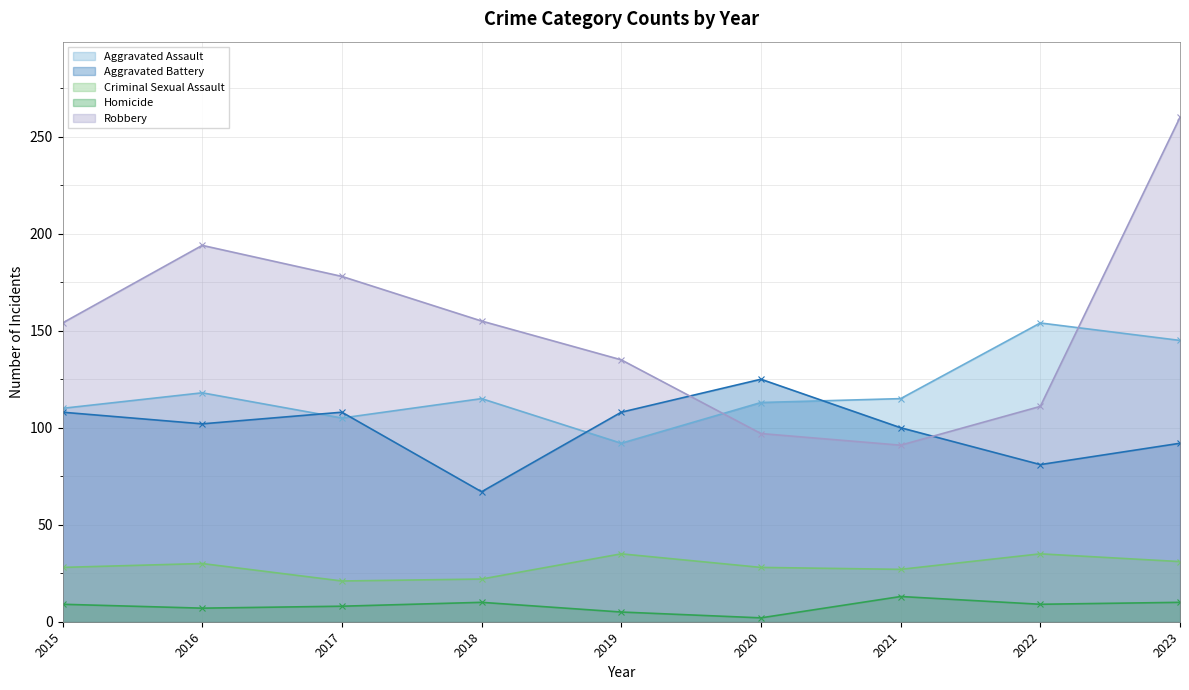

Does the chart display data point markers on the line(s)?

Yes